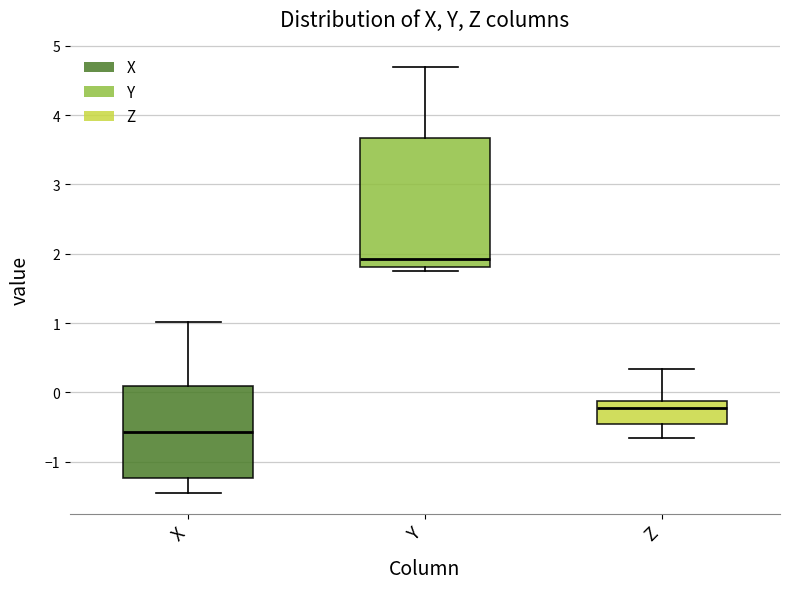

Reading left to right, transcribe this box plot: for each box, give where its median line is, the range the box spans, and where its two whiskers end, as read against the y-axis. The values are not printed on the chart, so give them approximately, as read against the axis.

X: median -0.6, box -1.2 to 0.1, whiskers -1.4 to 1.0
Y: median 1.9, box 1.8 to 3.7, whiskers 1.7 to 4.7
Z: median -0.2, box -0.5 to -0.1, whiskers -0.7 to 0.3